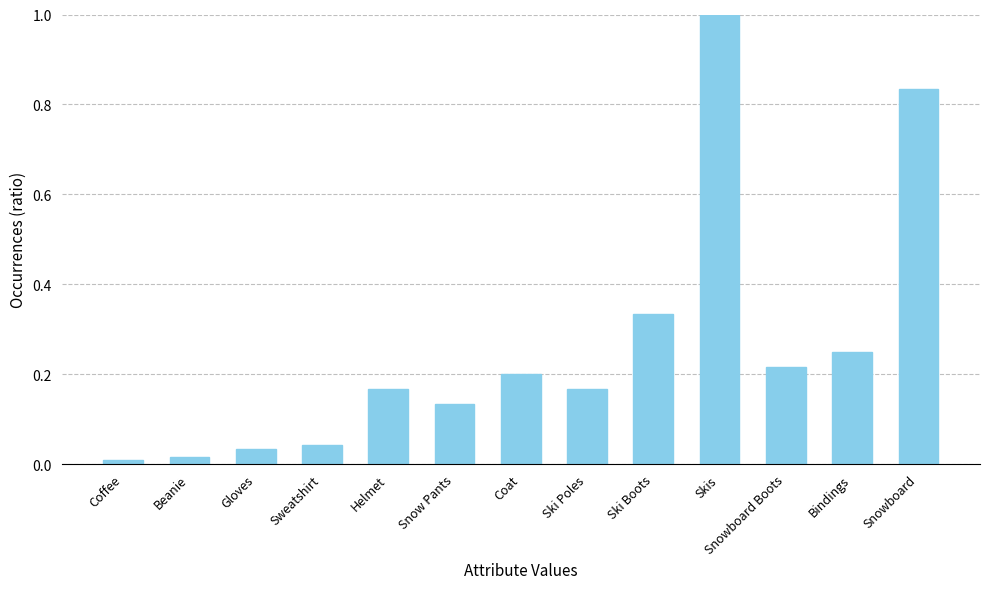

What is the label of the 5th bar from the left?

Helmet